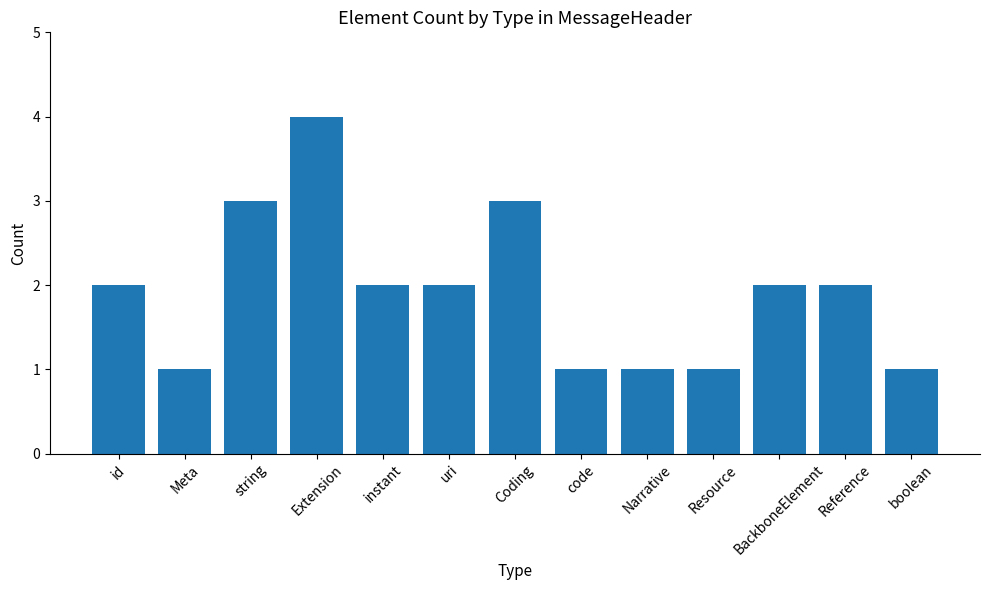

How many categories are shown in the chart?

13